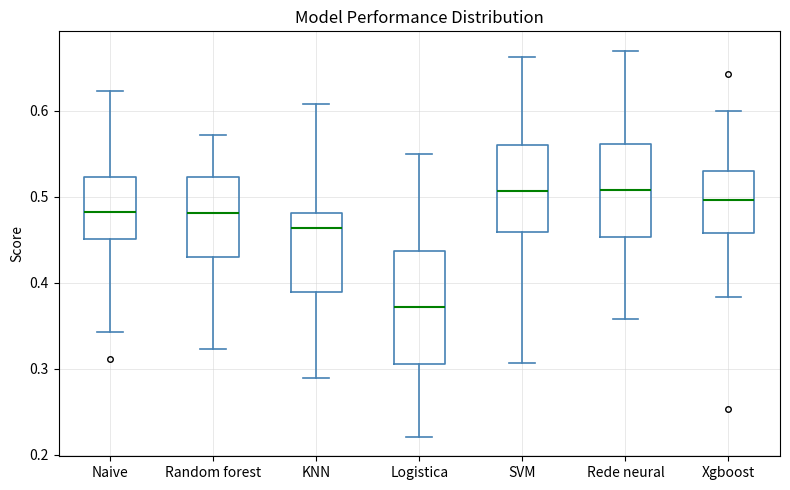

Comparing the boxes themselves (not the whiskers), which one is the tallest?

Logistica